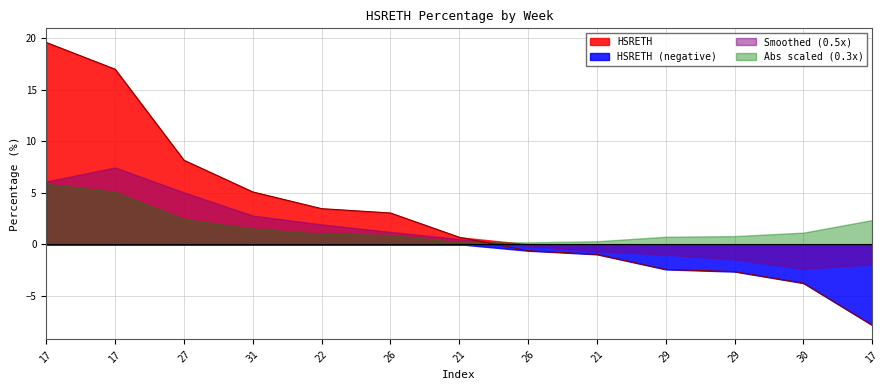

Where is the data nearest to the value 5?

31